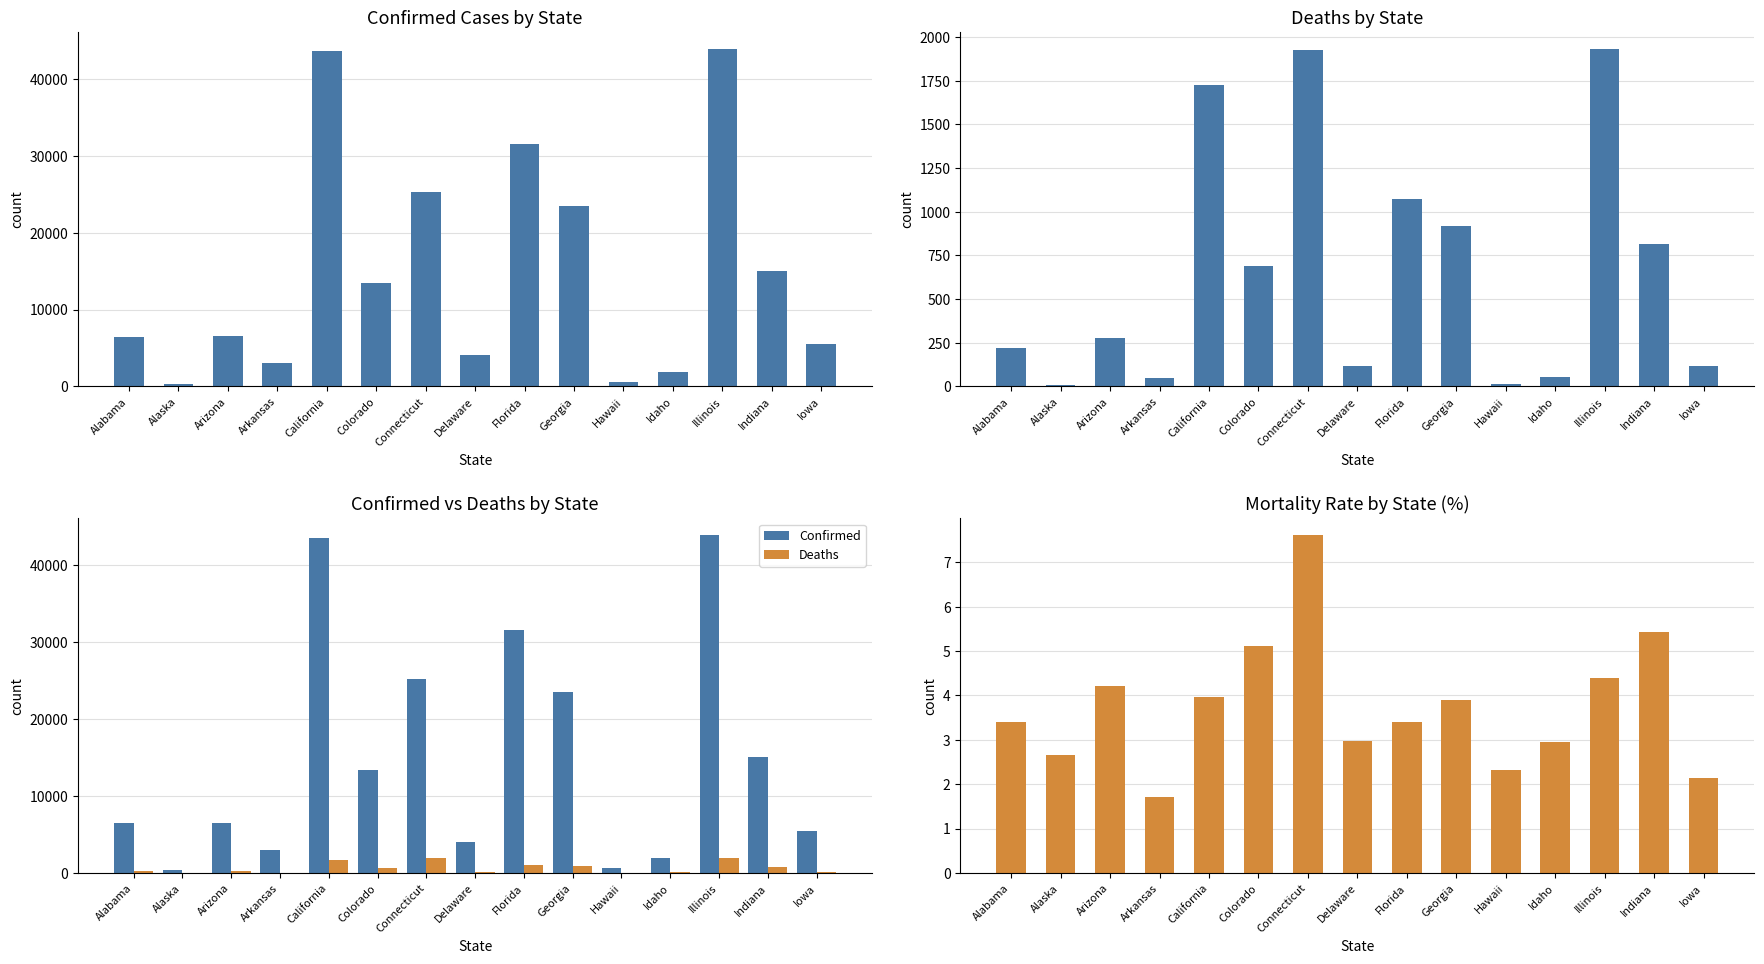

What is the lowest value of the Deaths series?

9.0